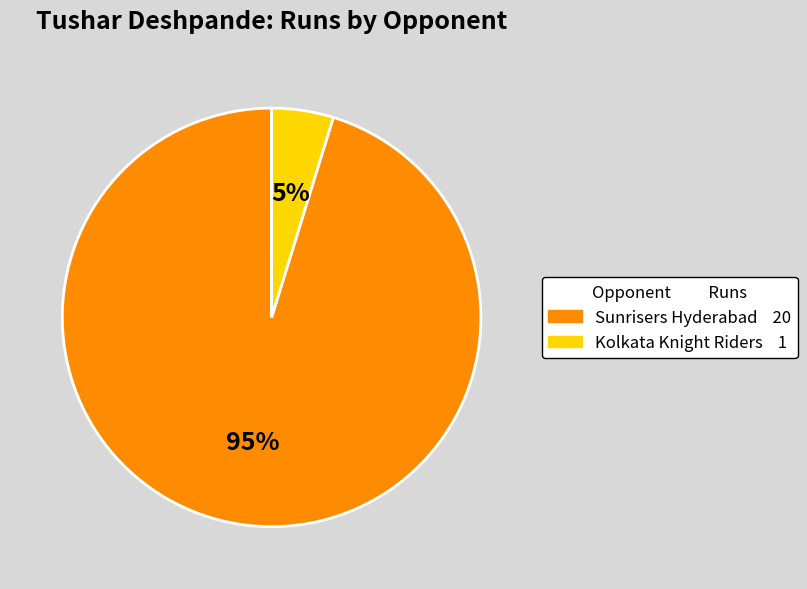

Count the number of slices in the pie.

2